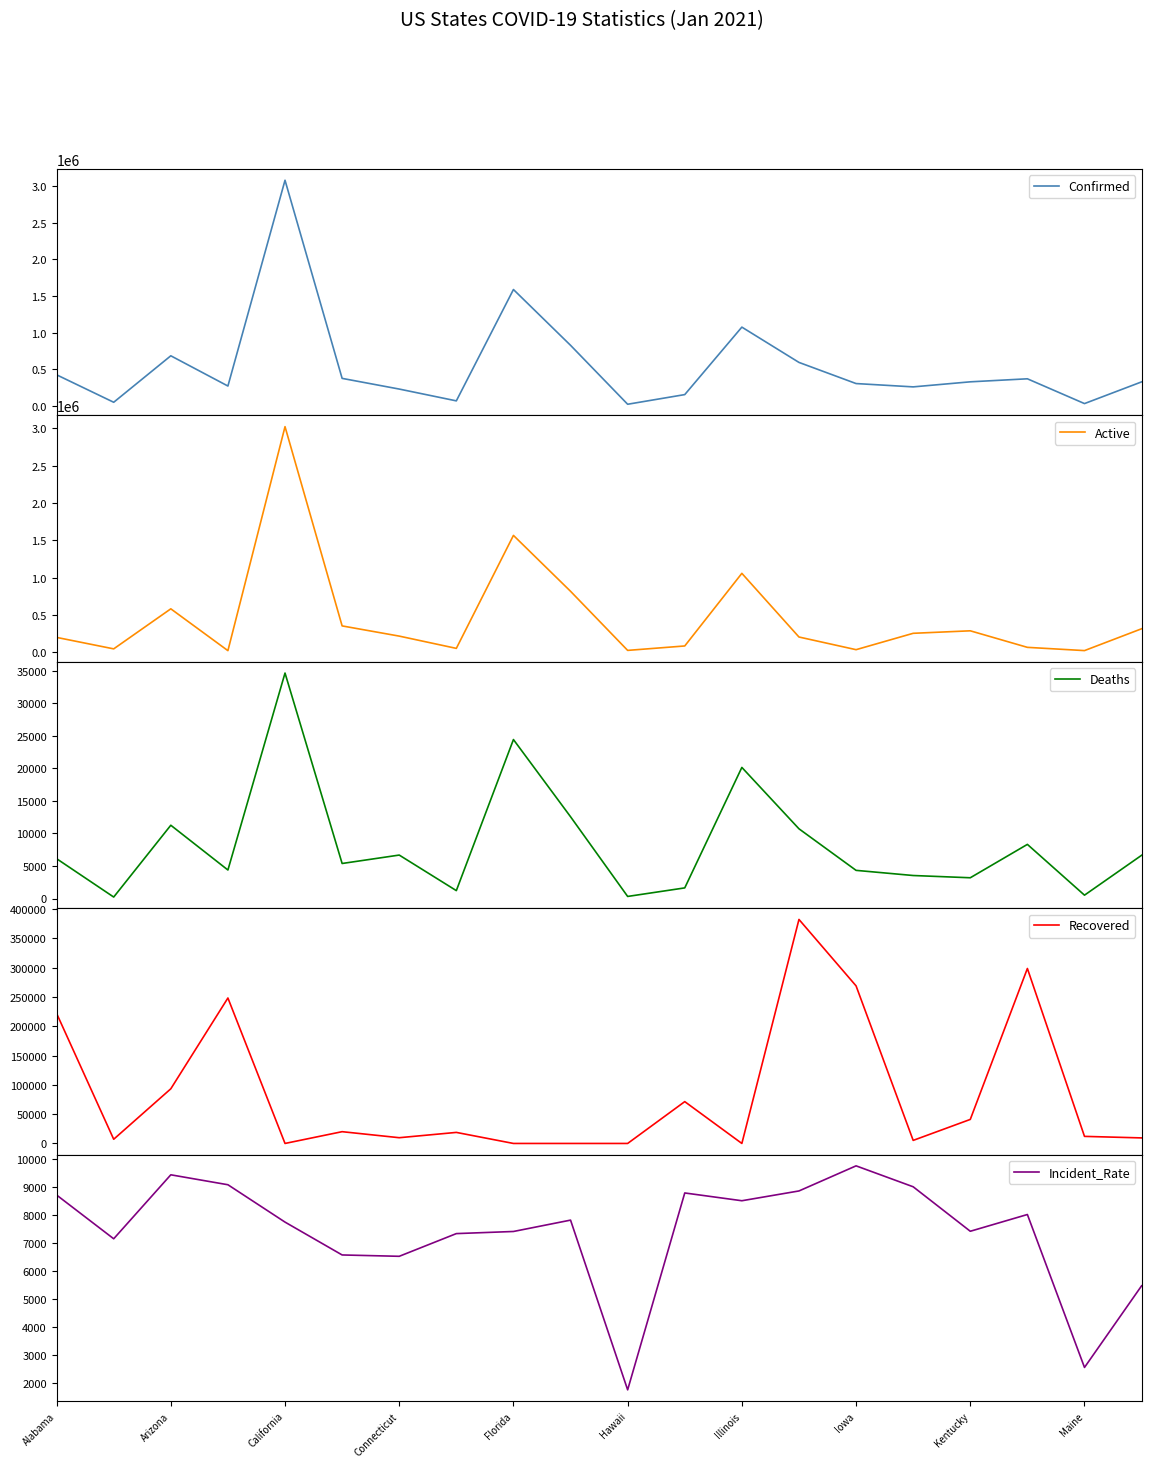

True or false: Confirmed and Incident_Rate cross at least once.

False